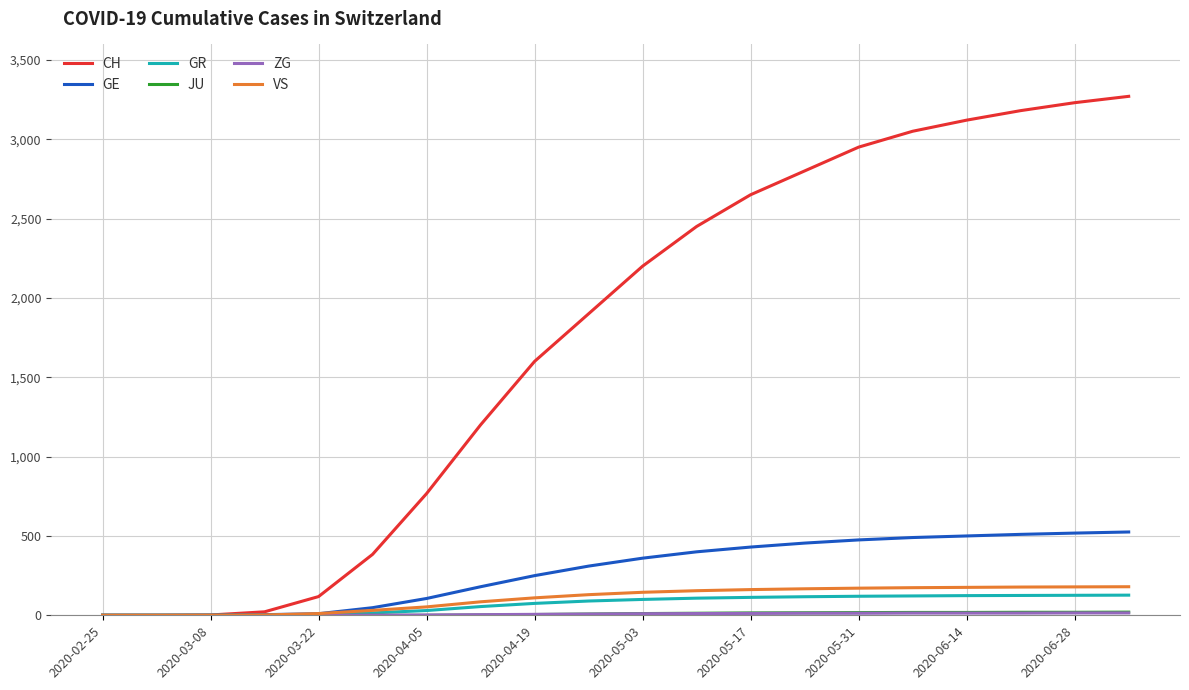

Which series has the largest total across all categories?

CH